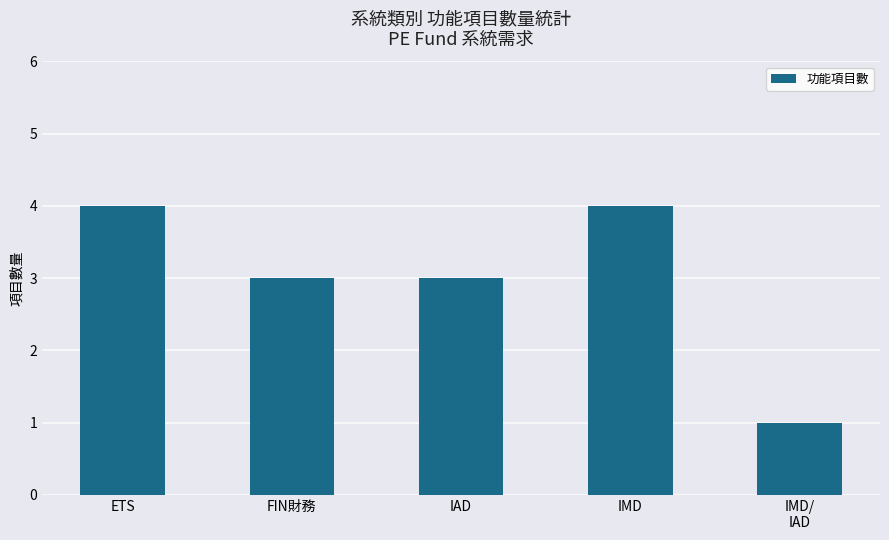

Reading left to right, transcribe all the data shown in this chart.

4	3	3	4	1